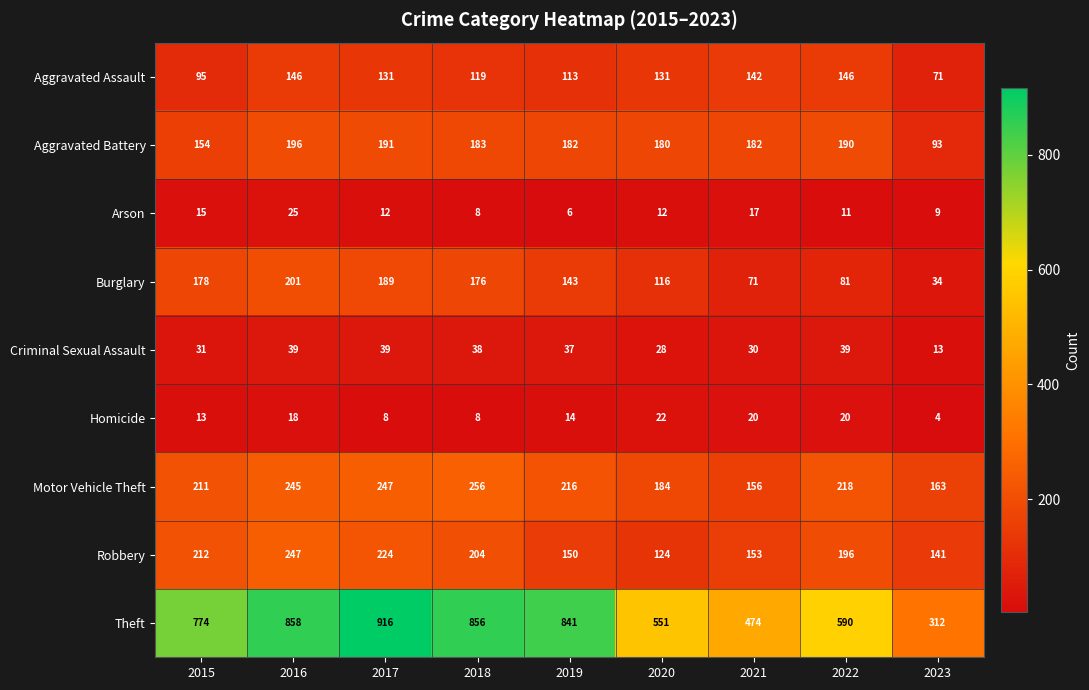

Where is Criminal Sexual Assault nearest to the value 26?

2020